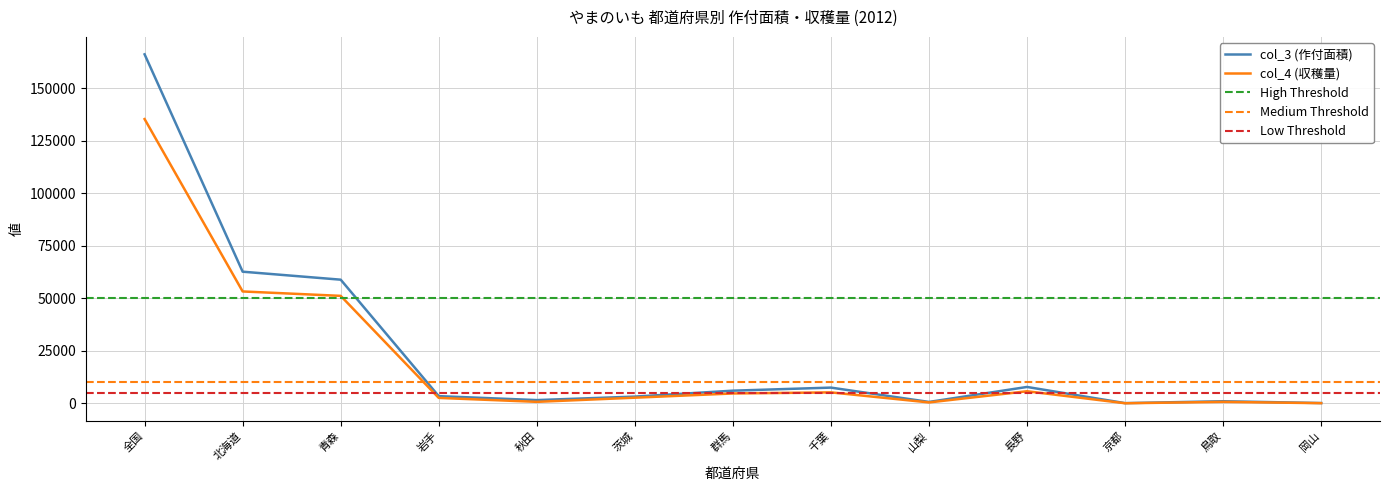

Count the number of categories in the chart.

13